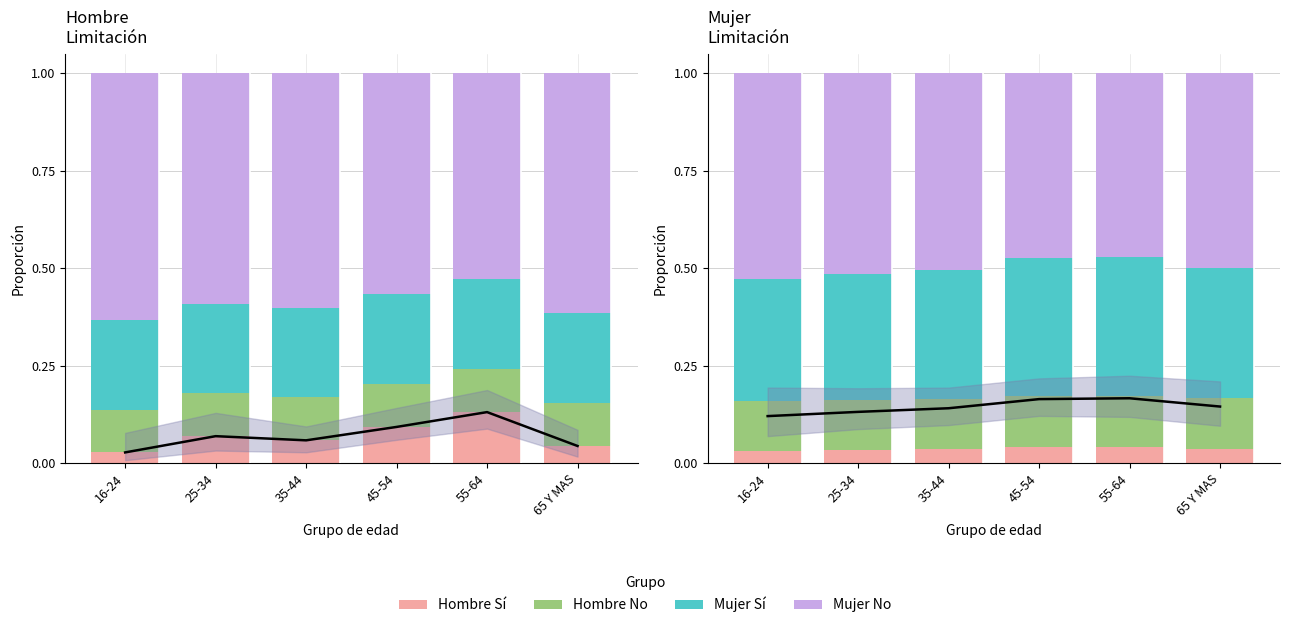

True or false: Mujer_No has a value of 0.5 at 45-54.

True